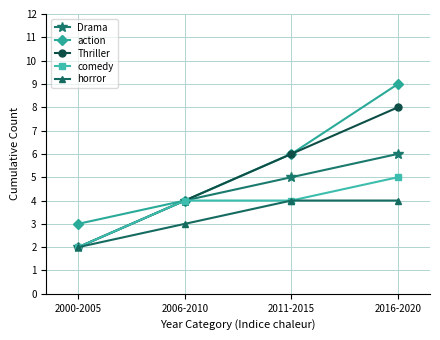

Does the chart have visible grid lines?

Yes